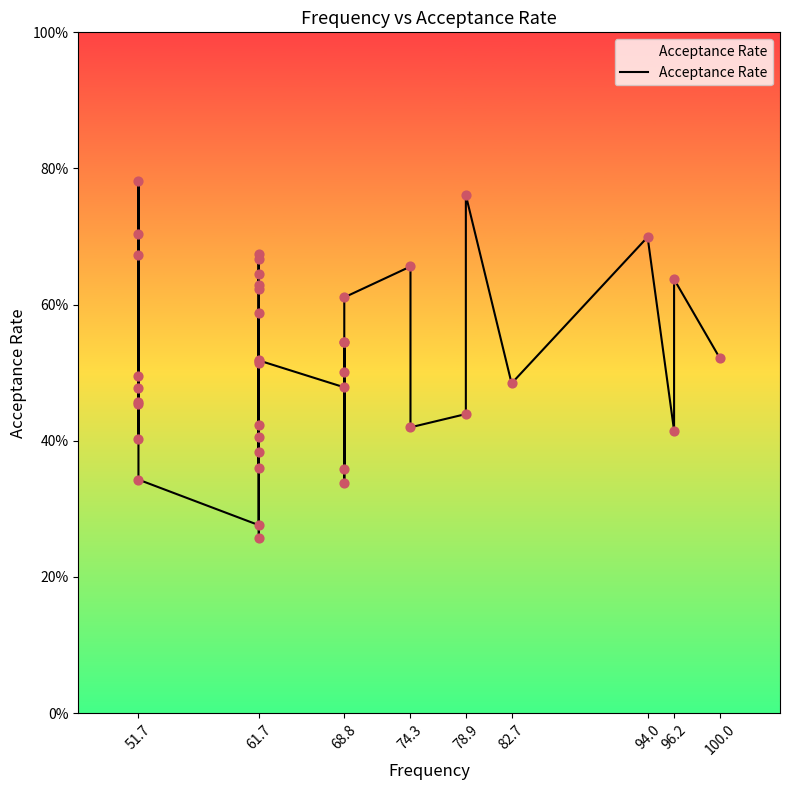

Which has a higher value, 61.7 or 51.7?

51.7